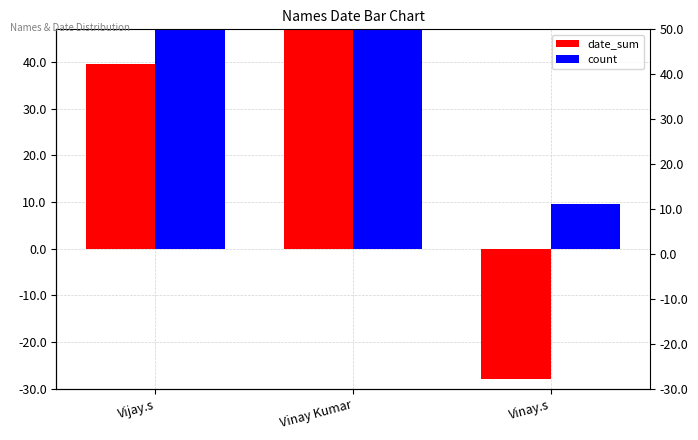

Rank the series at Vijay.s from lowest to highest value.

date_sum, count